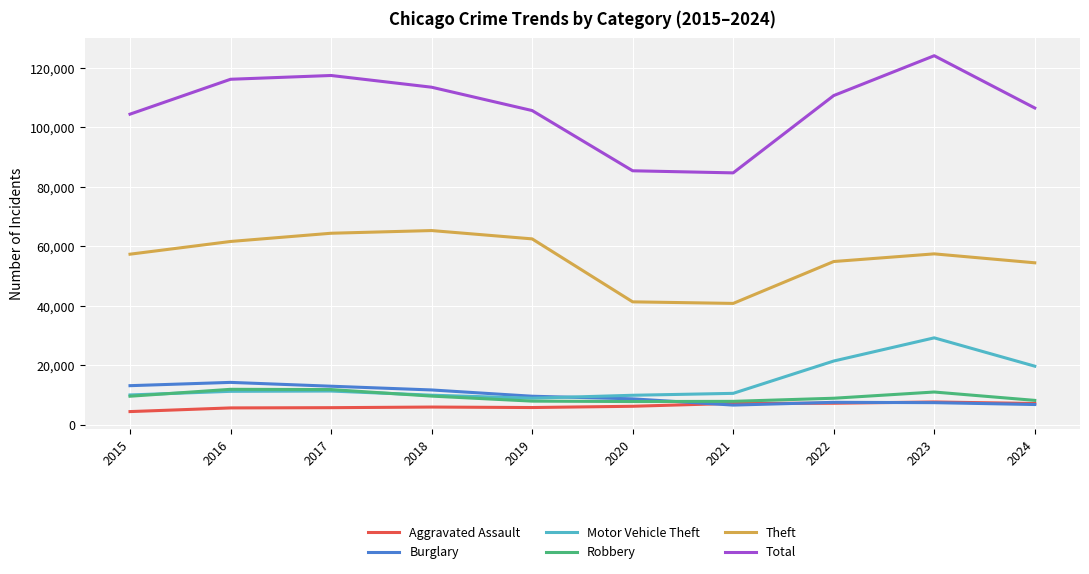

What is the sum of all Motor Vehicle Theft values?

142708